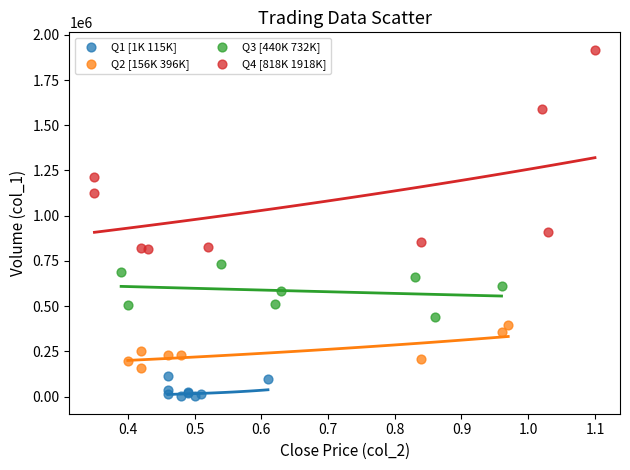

Which series has the widest spread of Y values?

Q4 [818K 1918K]